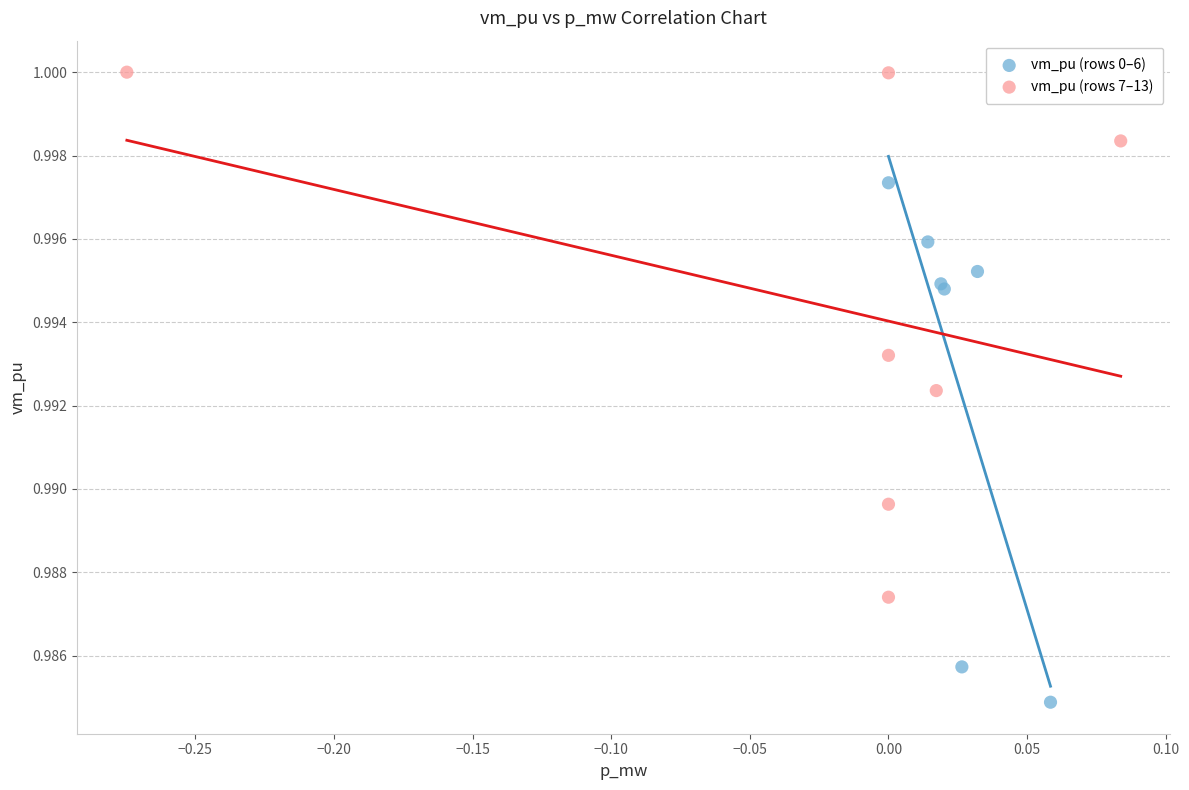

Which series has the widest spread of Y values?

vm_pu (rows 7–13)